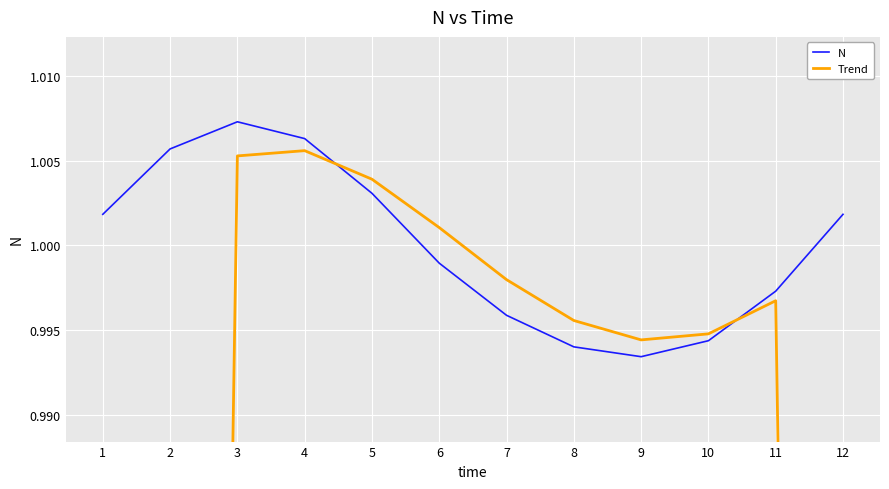

List the series in order of their peak value, lowest first.

Trend, N